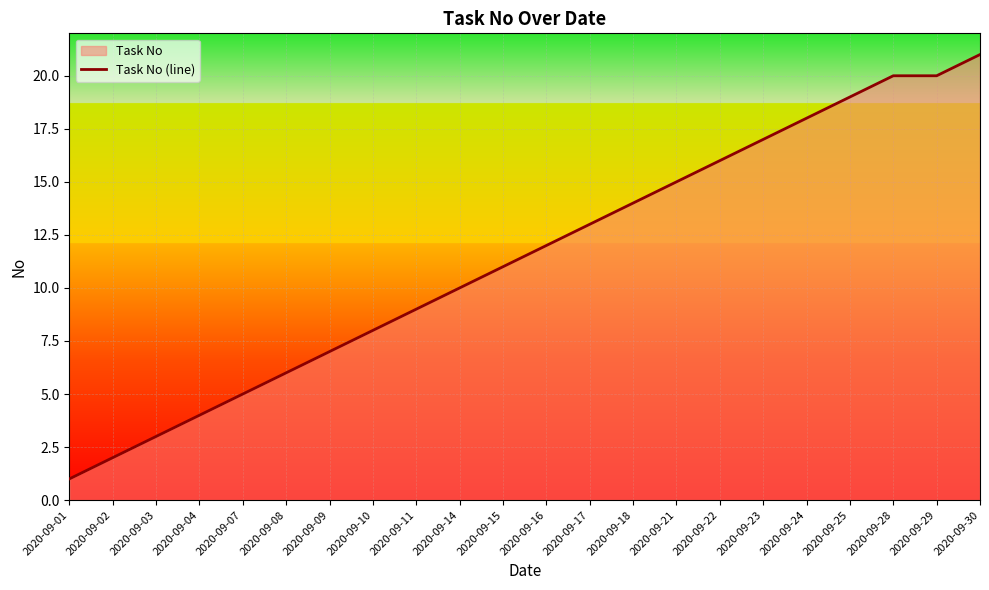

The value at 2020-09-23 is 4. True or false?

False